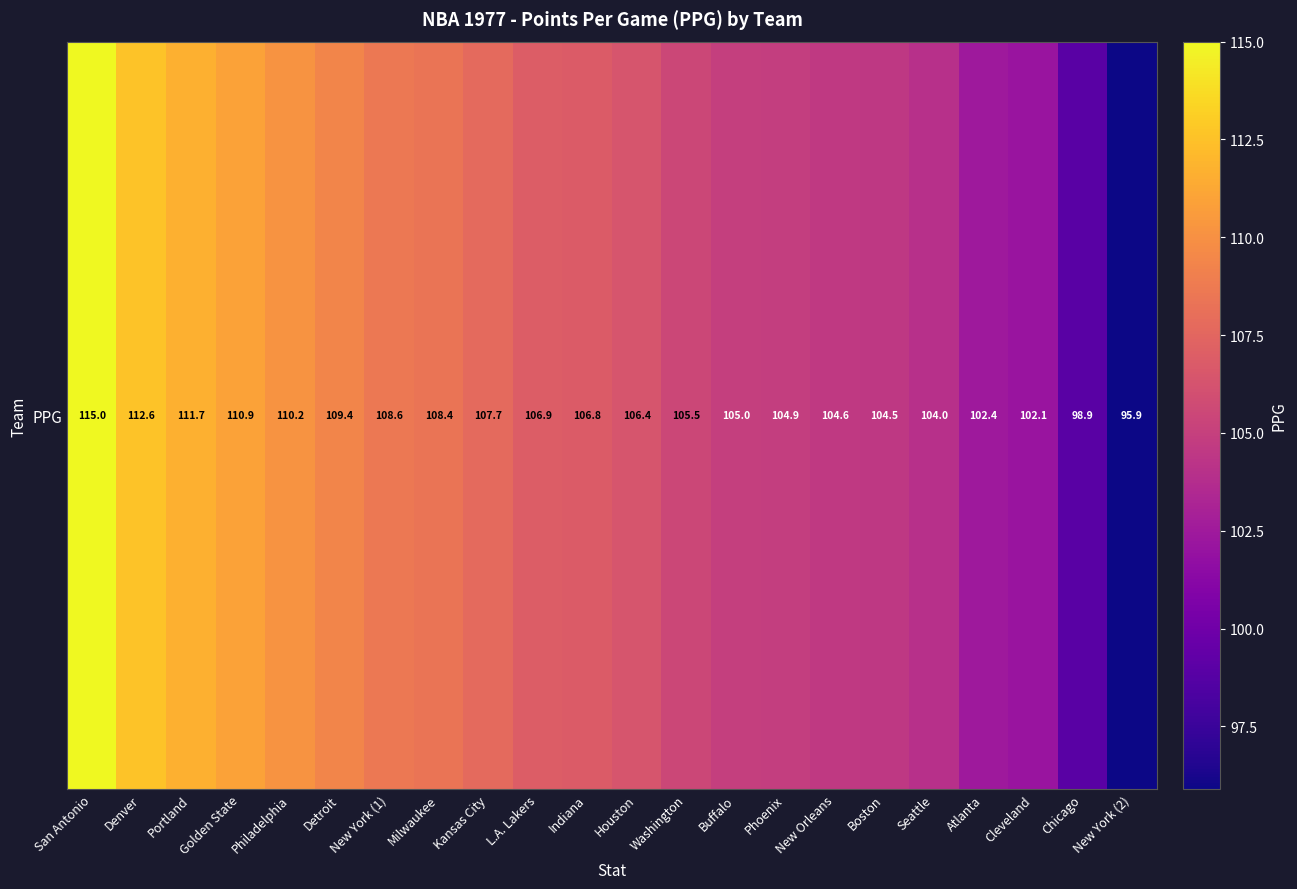

List the labels in order of value, largest first.

San Antonio, Denver, Portland, Golden State, Philadelphia, Detroit, New York (1), Milwaukee, Kansas City, L.A. Lakers, Indiana, Houston, Washington, Buffalo, Phoenix, New Orleans, Boston, Seattle, Atlanta, Cleveland, Chicago, New York (2)